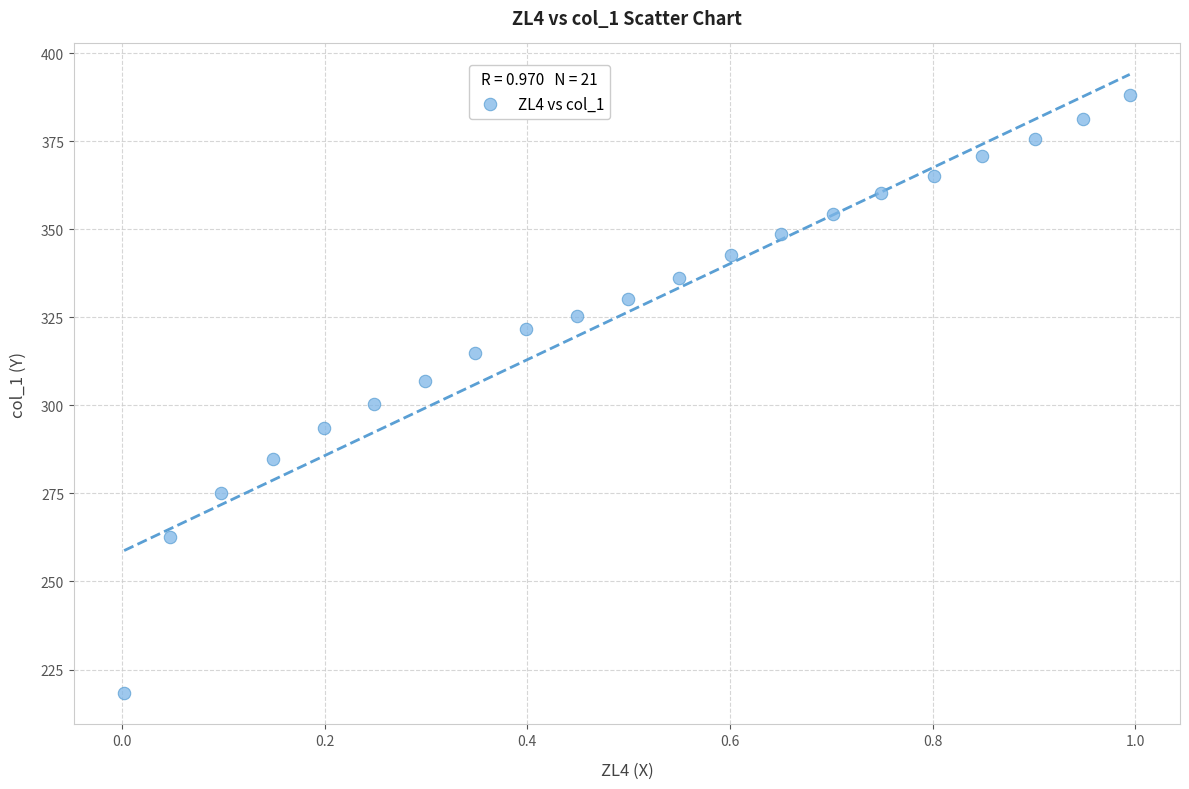

What is the range of X values (max minus min)?

1.0